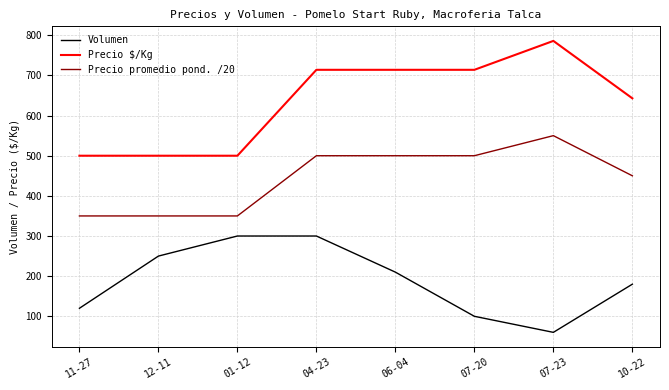

How many Precio $/Kg values are between 500 and 714?

7